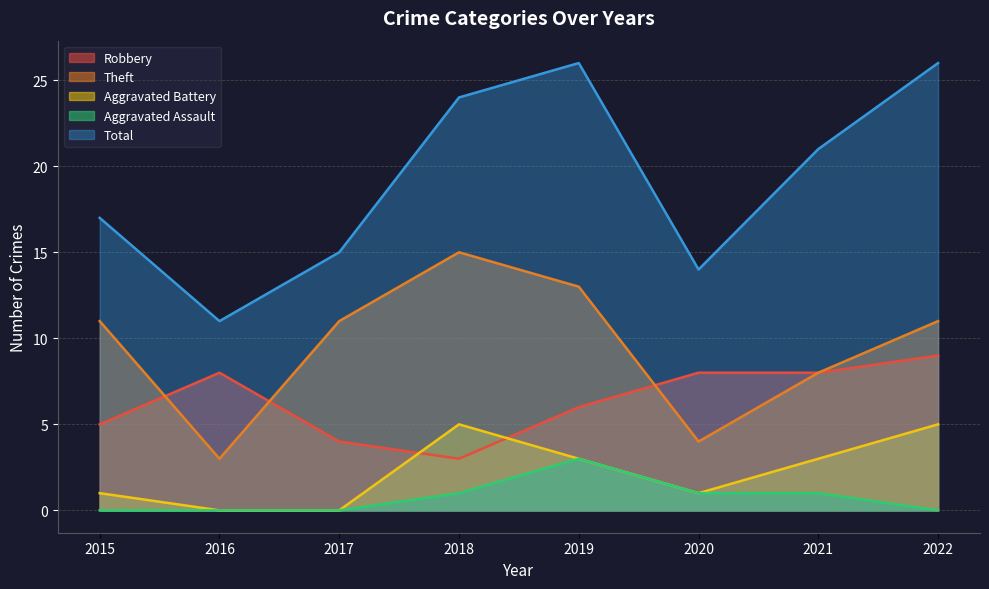

How many interior local valleys does the Aggravated Battery series have?

1